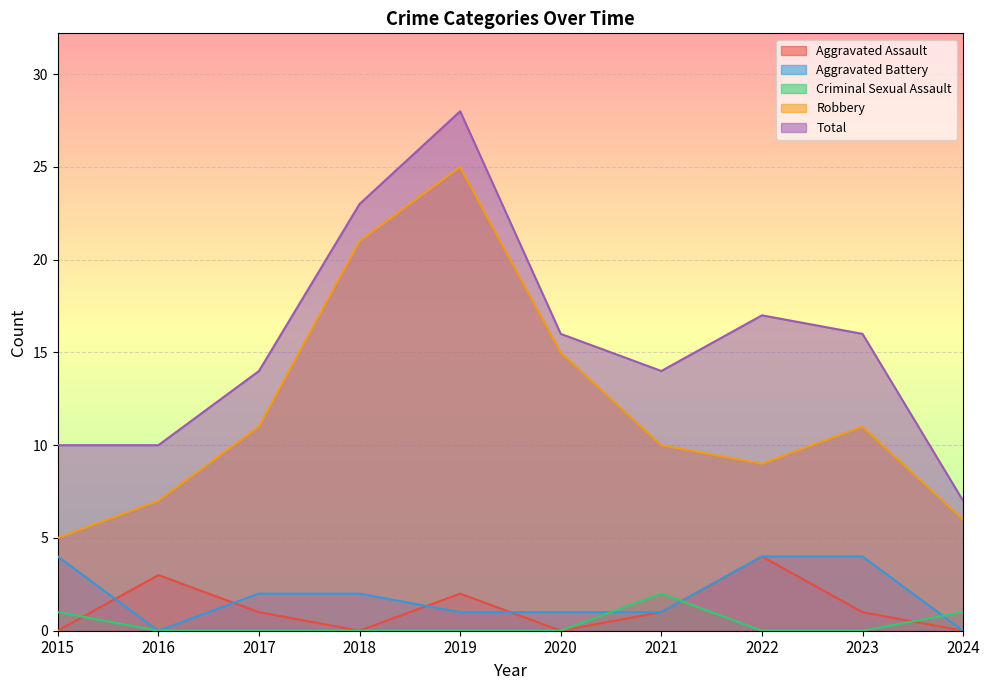

How many positive values does the Aggravated Assault series have?

6